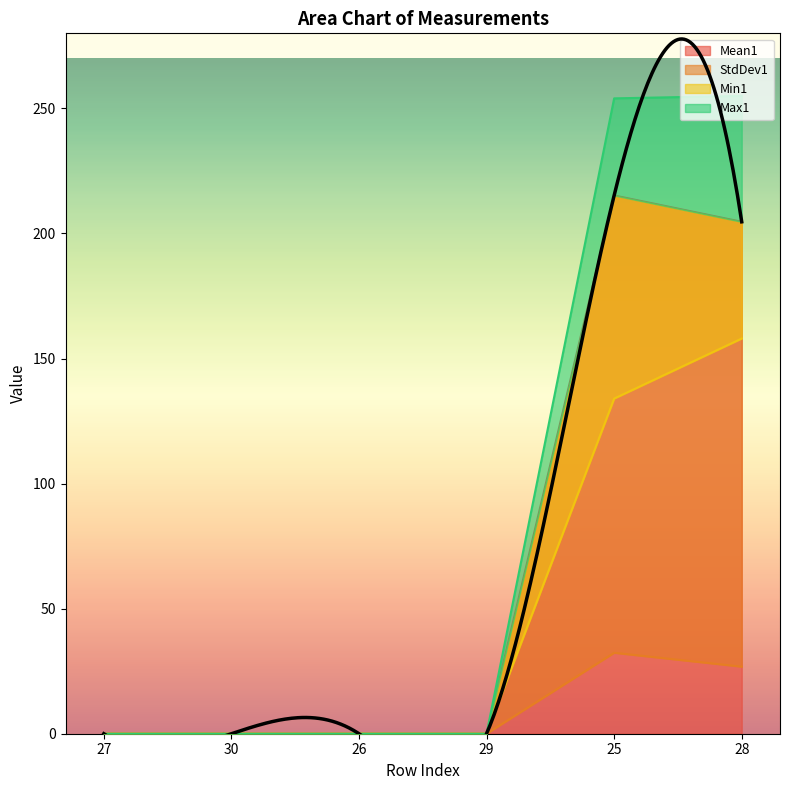

At which label does Mean1 reach its minimum?

27